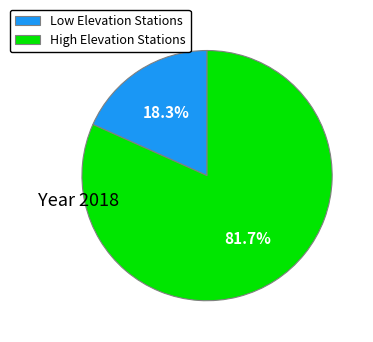

Count the number of slices in the pie.

2